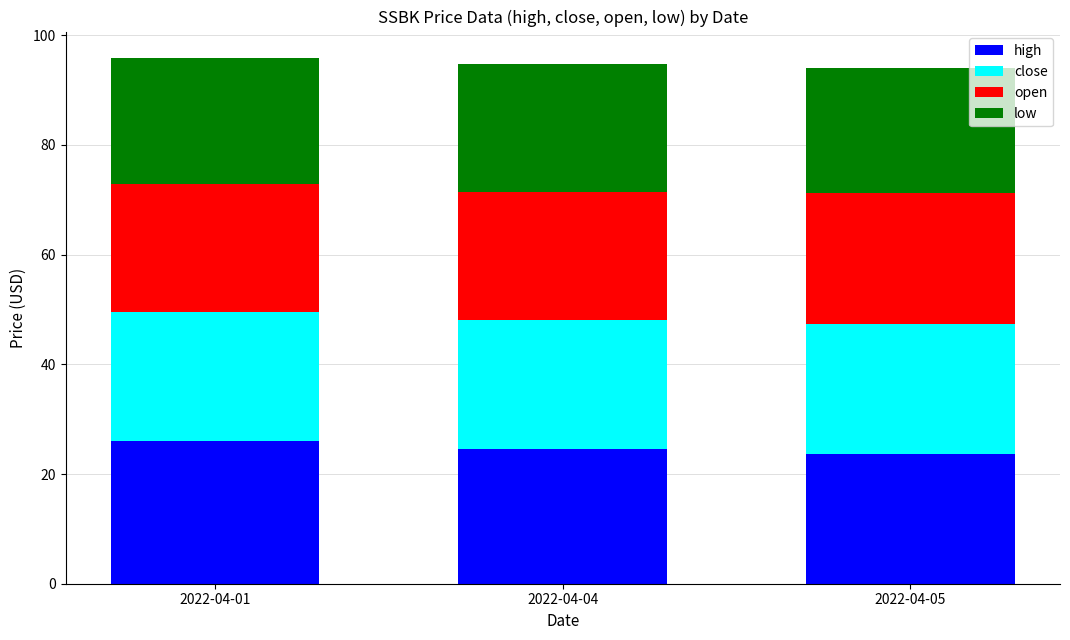

How many bars are there in total?

3